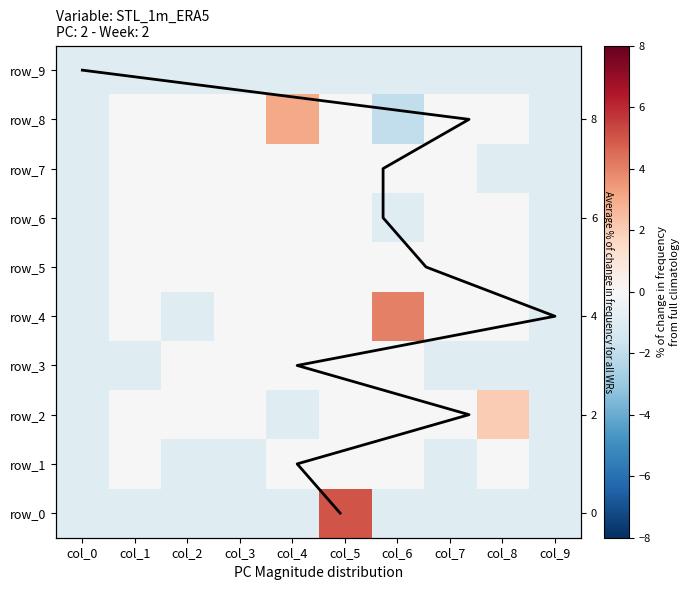

Which has a higher value, col_0 or col_3?

col_0